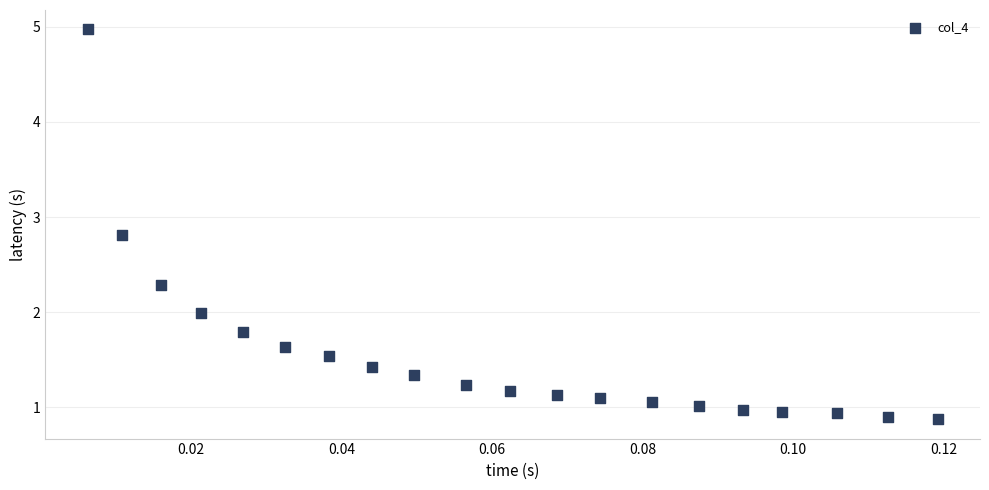

What is the range of Y values (max minus min)?

4.1